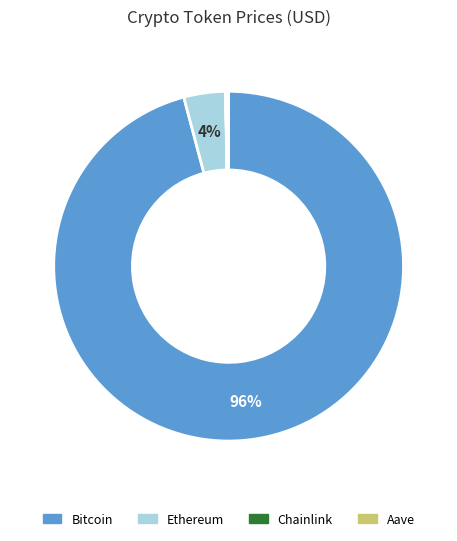

Is there any slice that represents more than half of the pie?

Yes